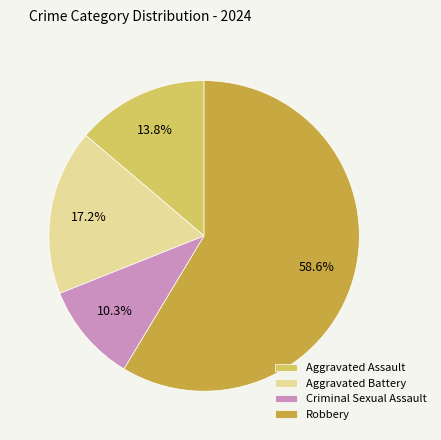

Count the number of slices in the pie.

4